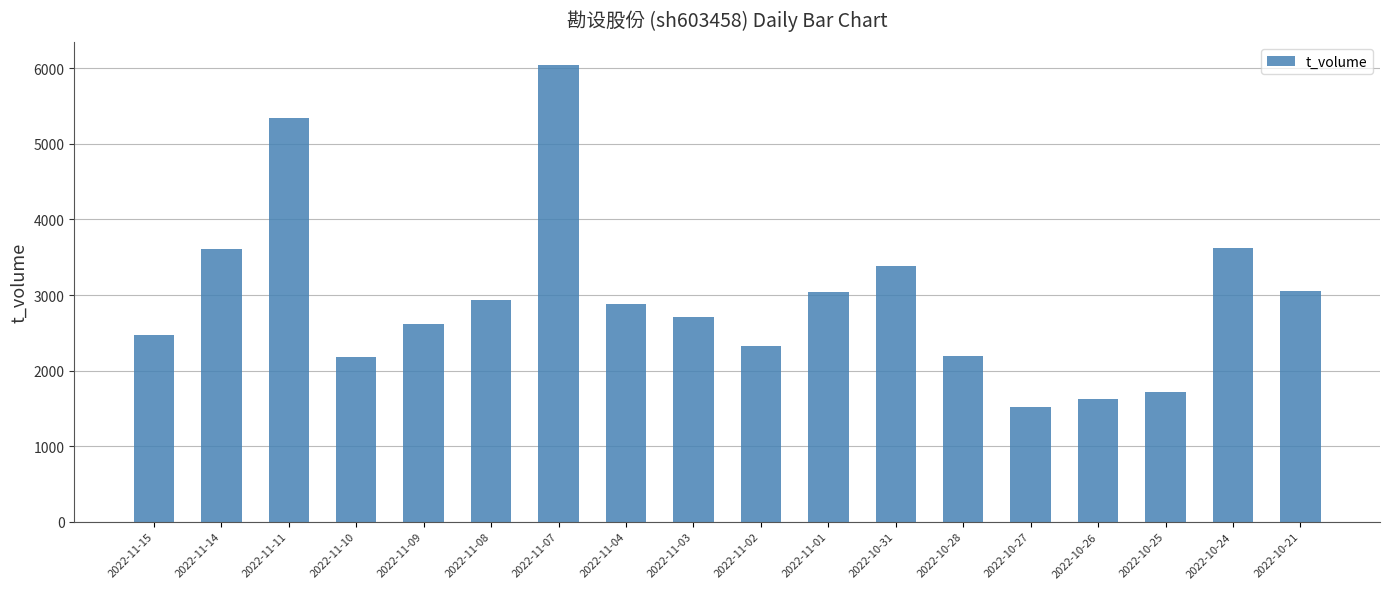

What is the sum of all values?

53234